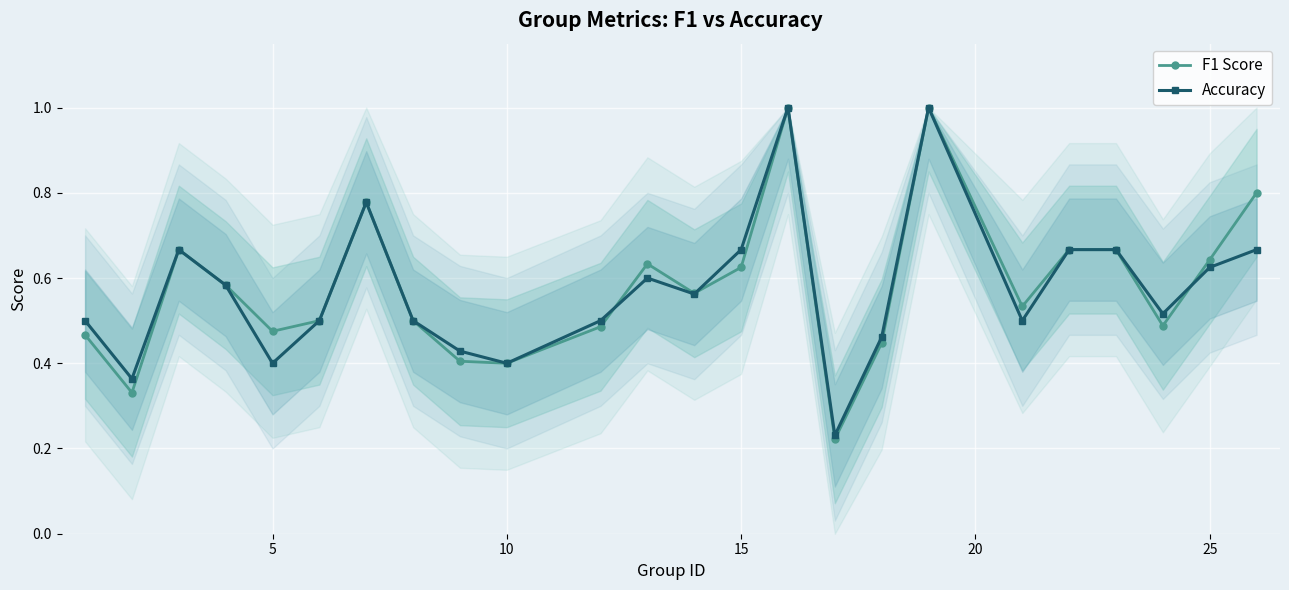

Does the chart display data point markers on the line(s)?

Yes